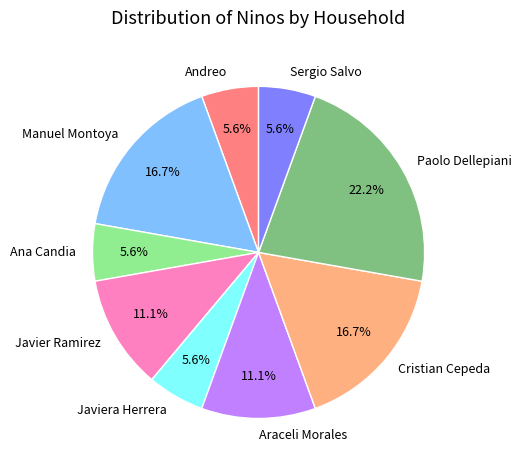

What portion of the pie excludes Andreo?

94.4%